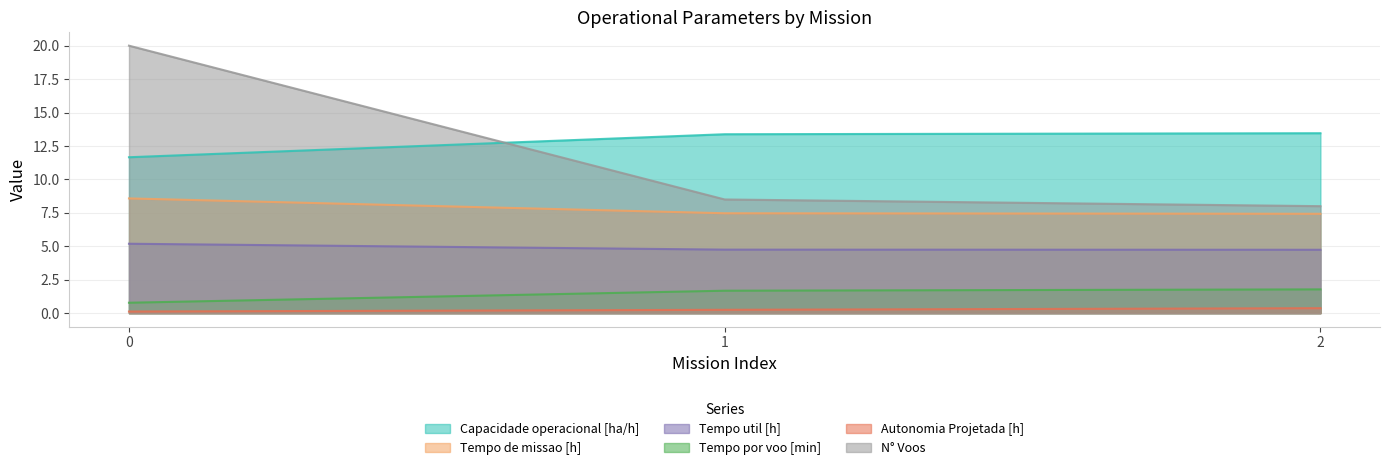

List the series in order of their peak value, highest first.

N° Voos, Capacidade operacional [ha/h], Tempo de missao [h], Tempo util [h], Tempo por voo [min], Autonomia Projetada [h]